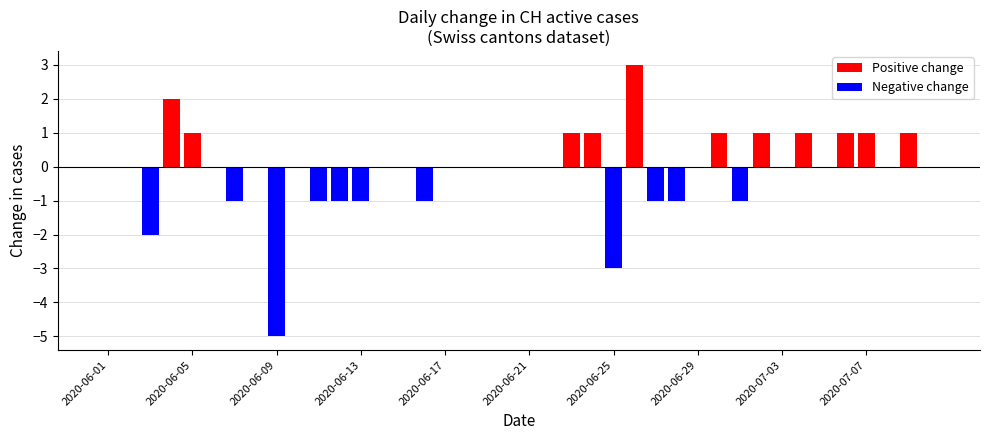

How many values in Positive change are above zero?

11